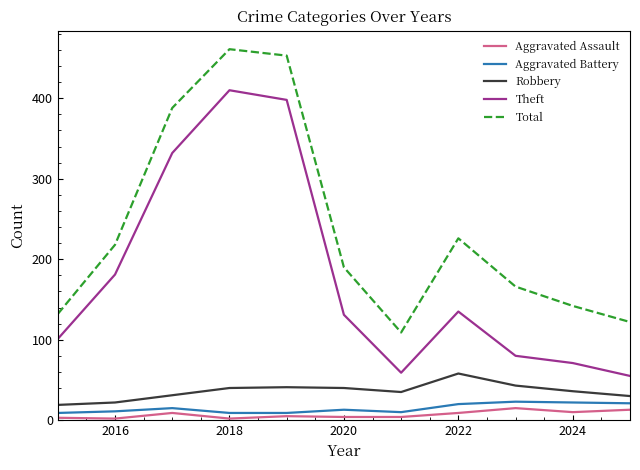

What is the greatest value displayed?

461